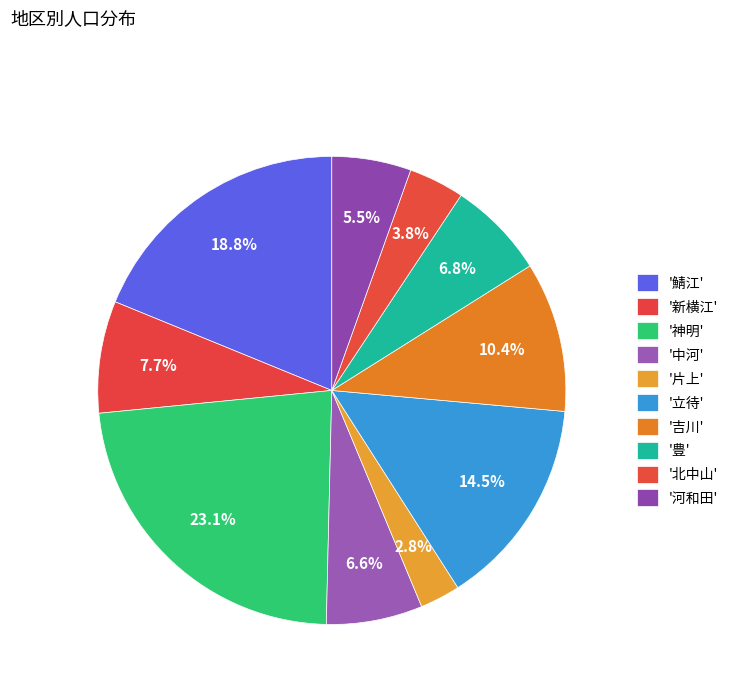

How many segments does this pie chart have?

10